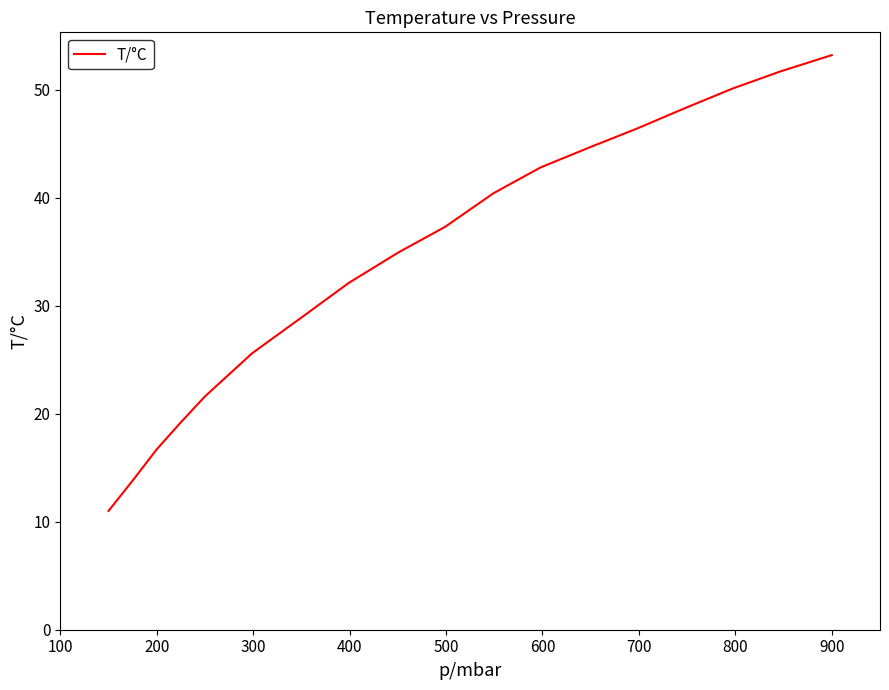

What is the minimum value shown in the chart?

11.0